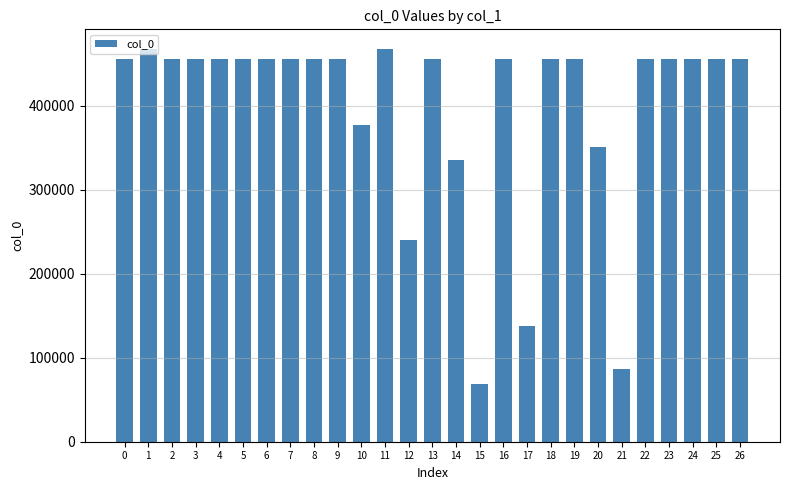

What is the value of the 4th bar from the left?

456028